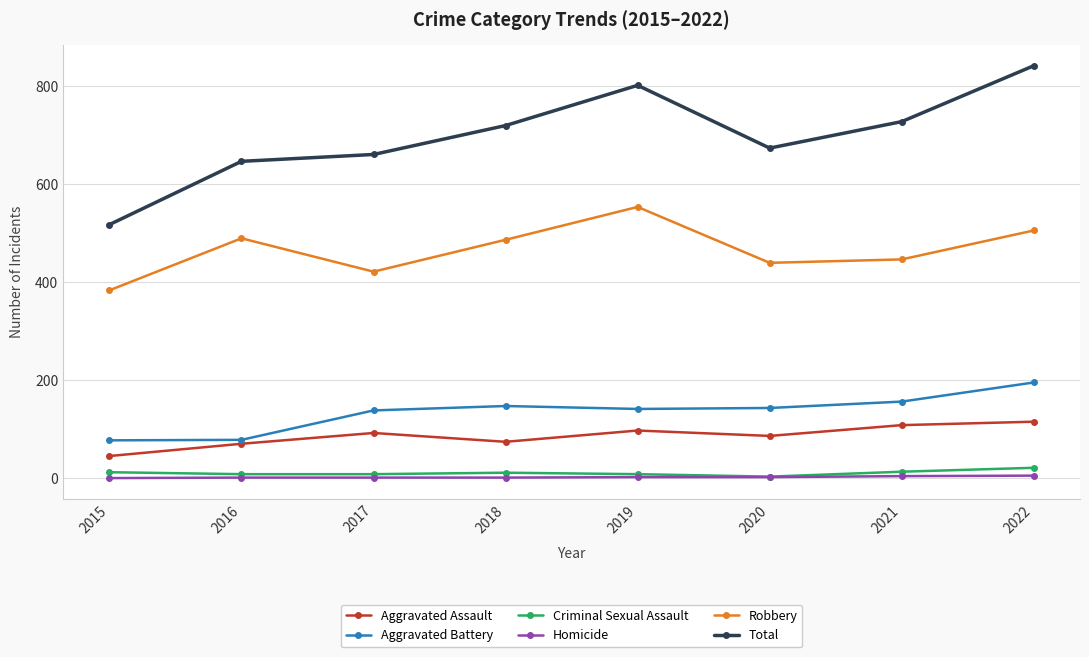

How many data points in Aggravated Assault are less than 92?

4